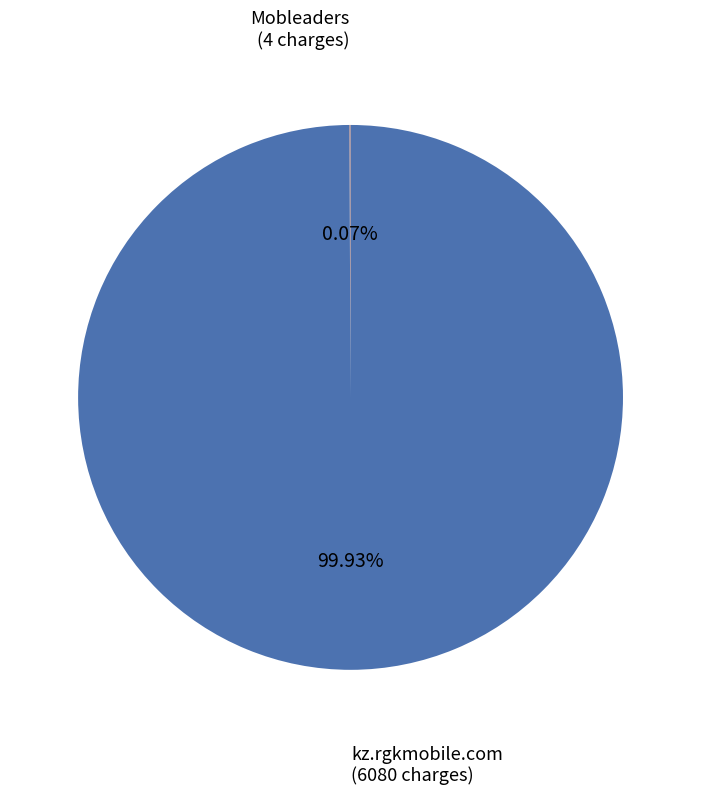

How much of the chart is everything except kz.rgkmobile.com?

0.1%